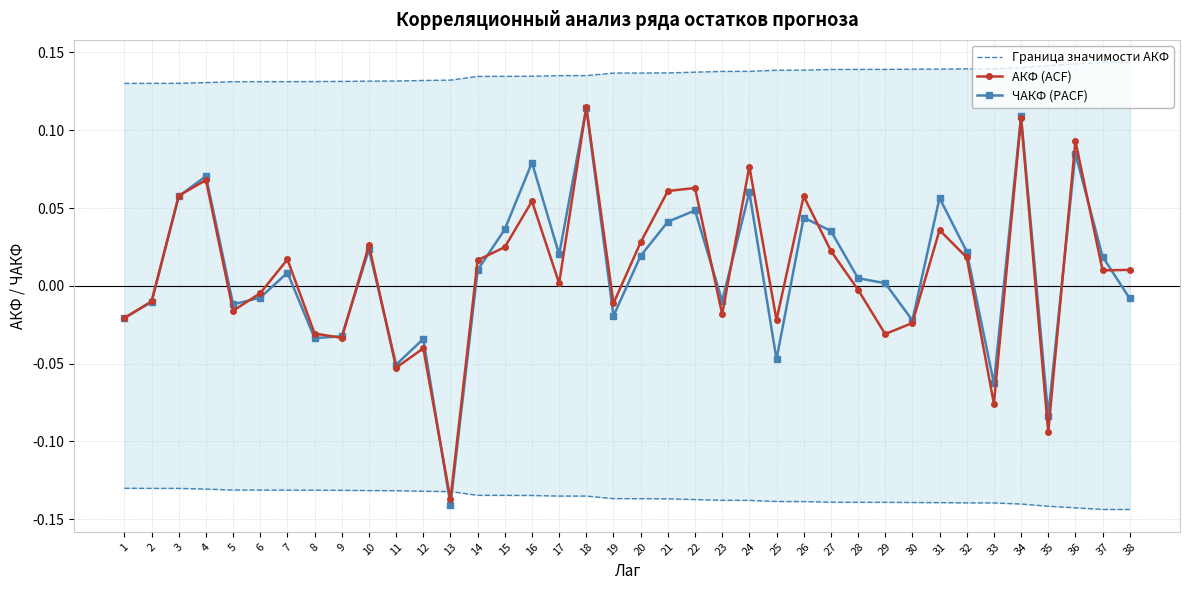

Rank the series by their maximum value, from lowest to highest.

ЧАКФ (PACF), АКФ (ACF), Граница значимости АКФ